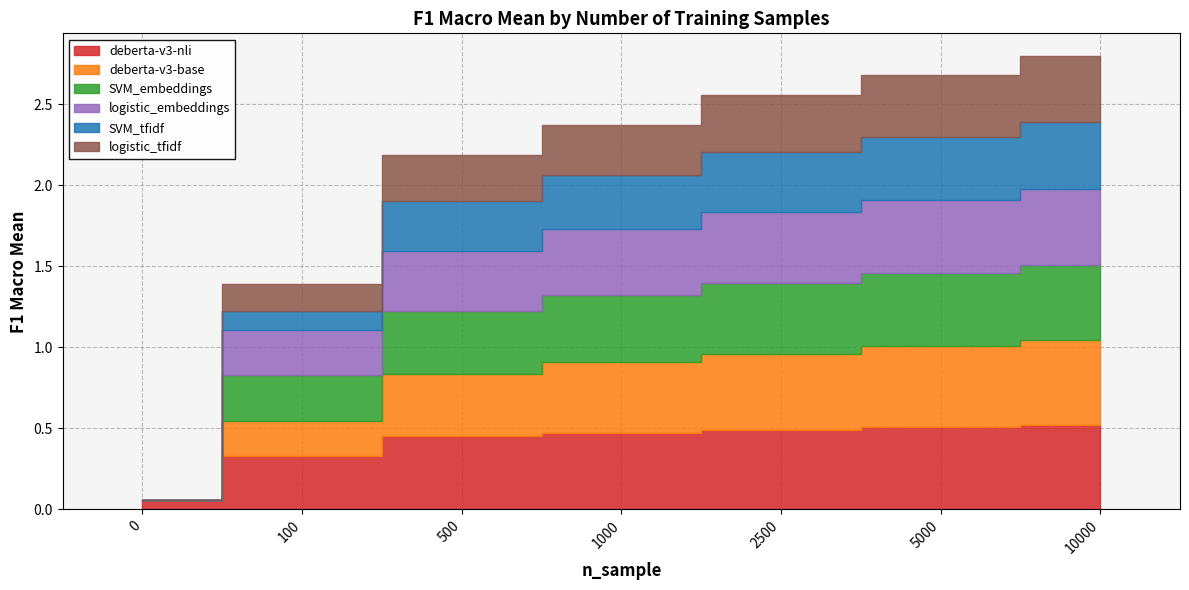

After their last crossing, which series has the higher values: deberta-v3-base or logistic_embeddings?

deberta-v3-base